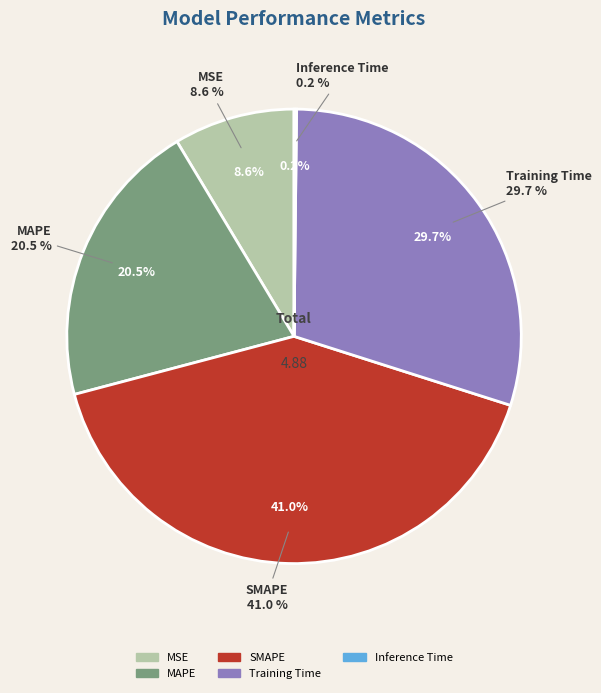

To the nearest percent, what is the difference between the MSE and MAPE slice percentages?

12%